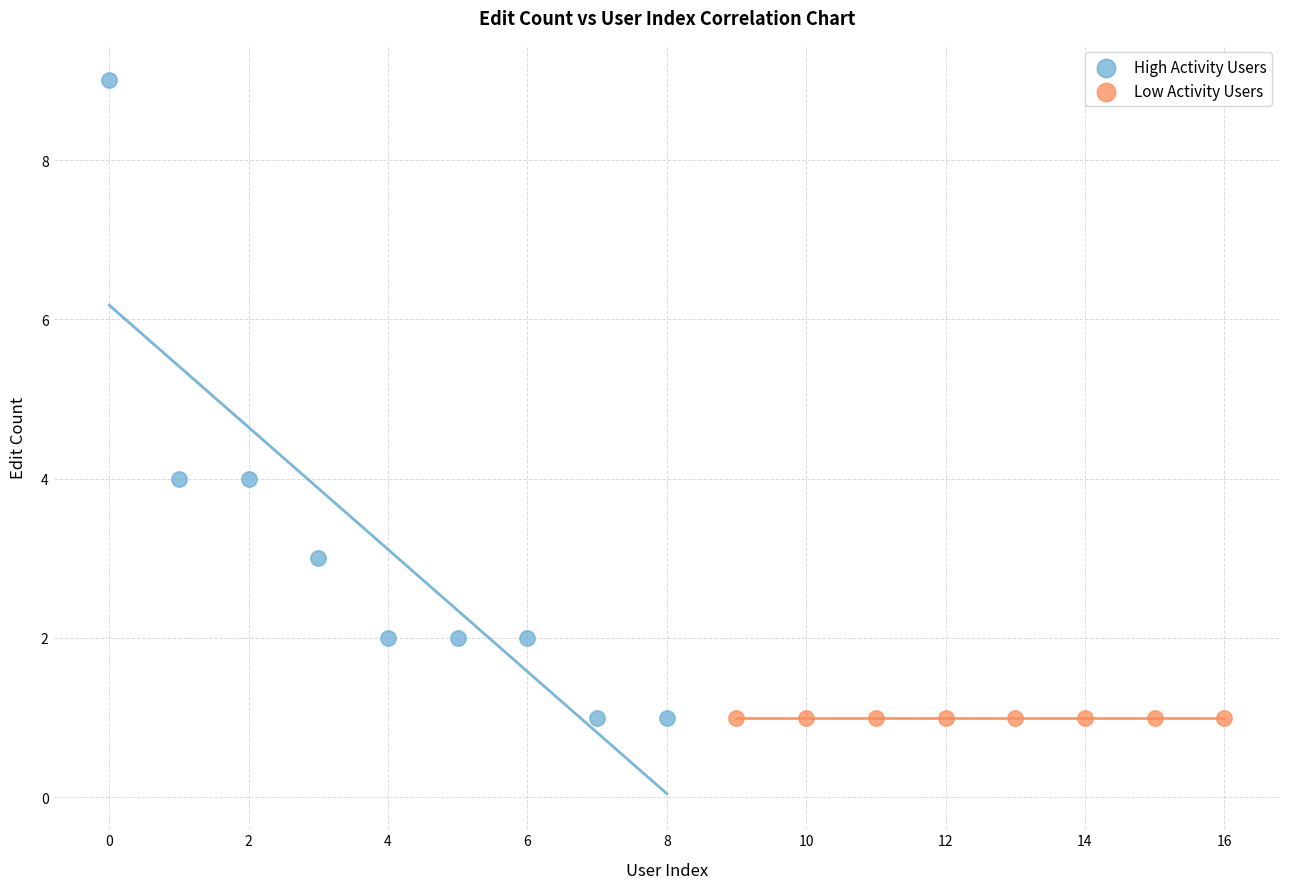

Which series contains the highest Y value?

High Activity Users